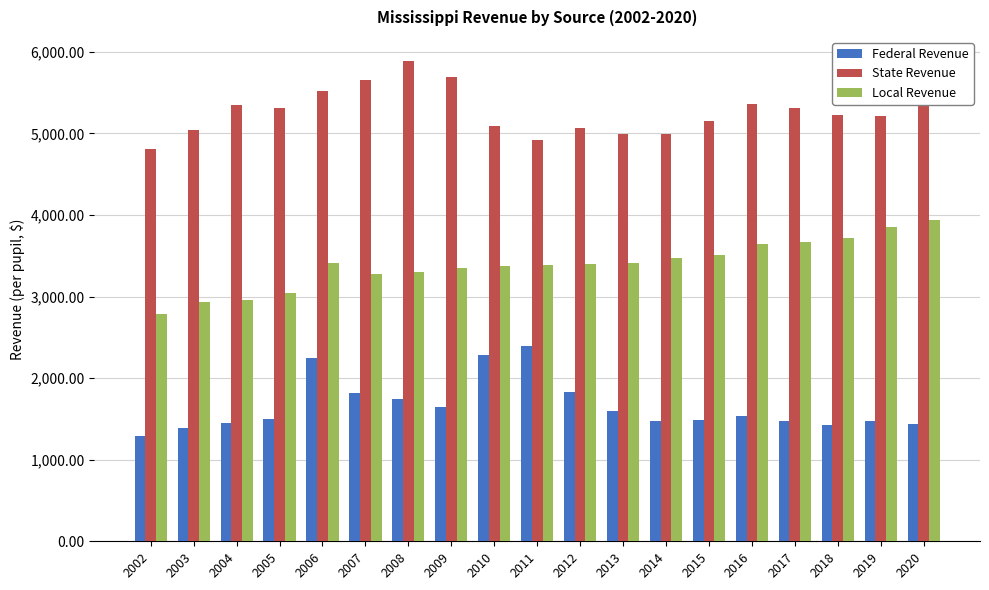

Which series has the widest spread of values?

Local Revenue